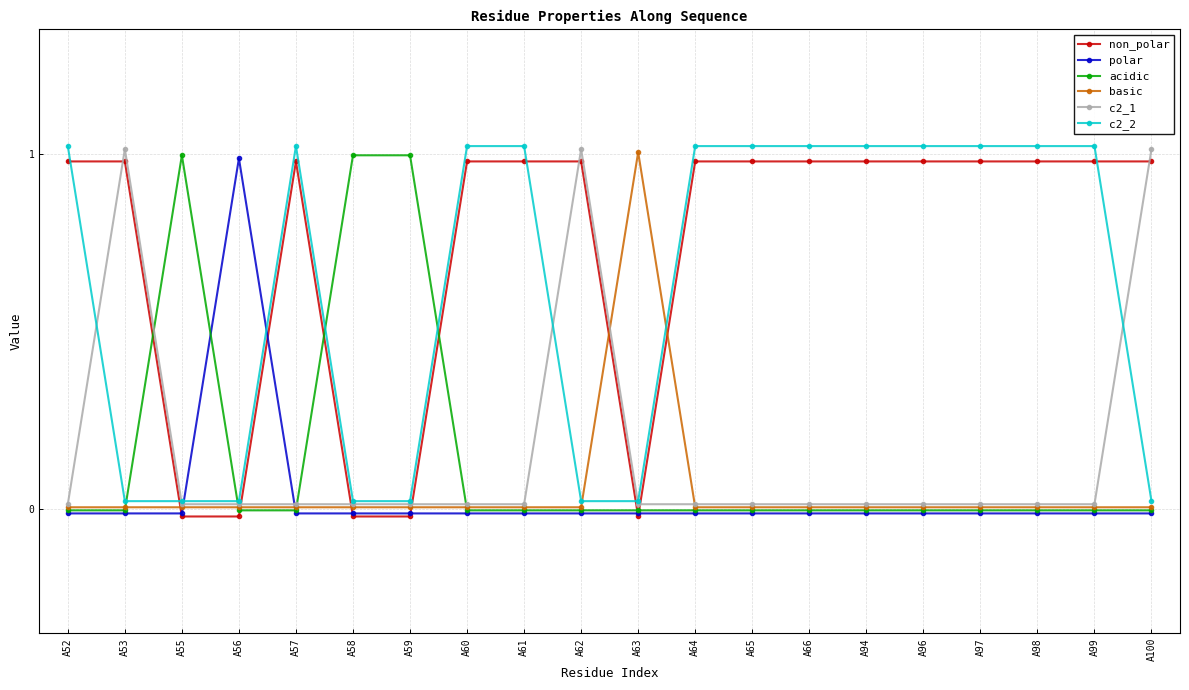

At which category does c2_1 reach its first local peak?

A53